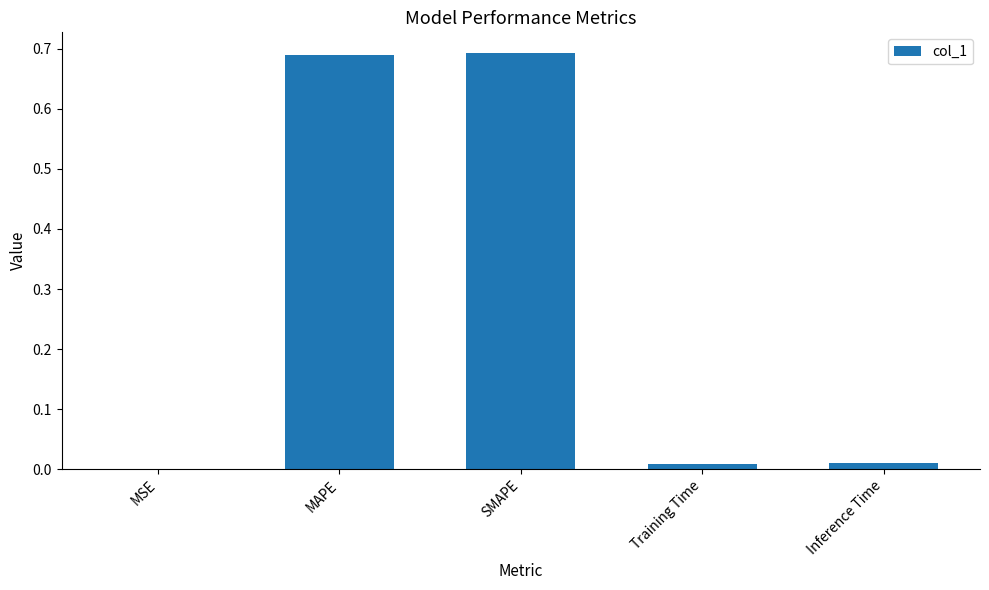

Which has a higher value, Inference Time or SMAPE?

SMAPE